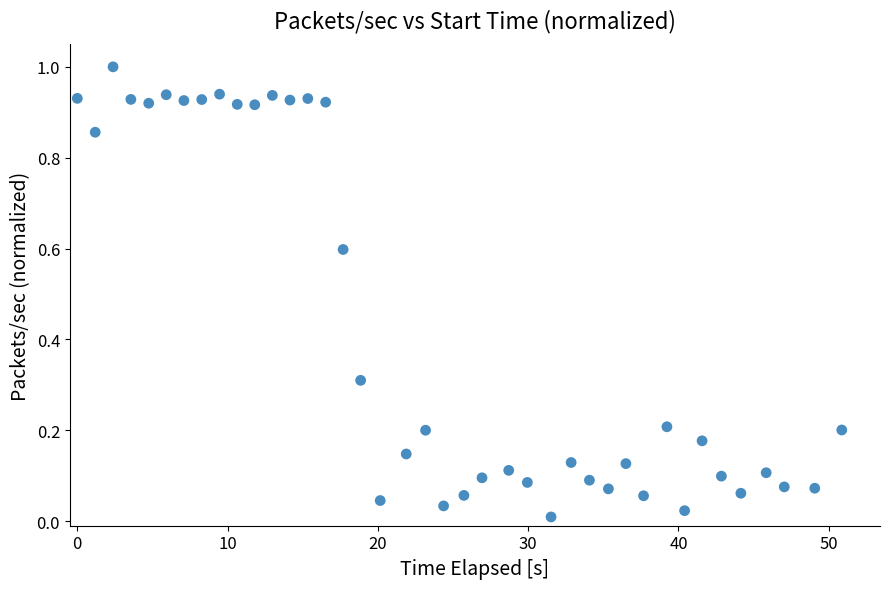

What is the range of Y values (max minus min)?

1.0